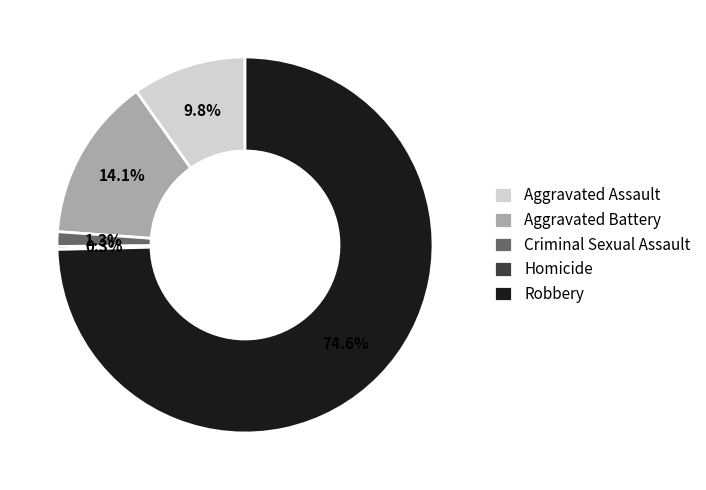

Which slice represents more than half of the pie?

Robbery